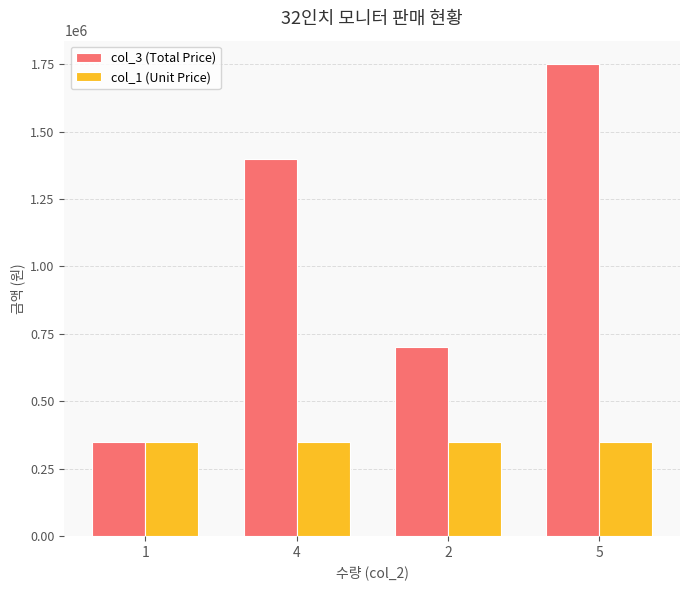

Count the col_3 (Total Price) values in the range 700000 to 1750000.

3